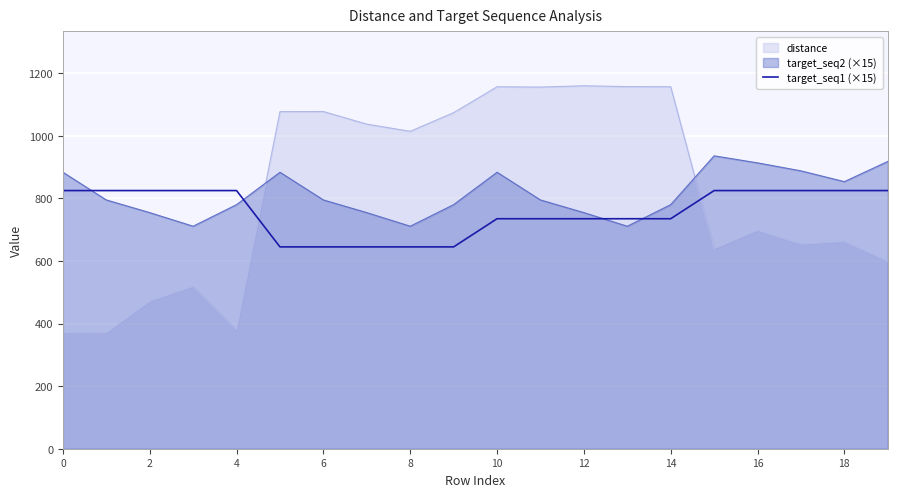

Which series has the largest range (max minus min)?

distance